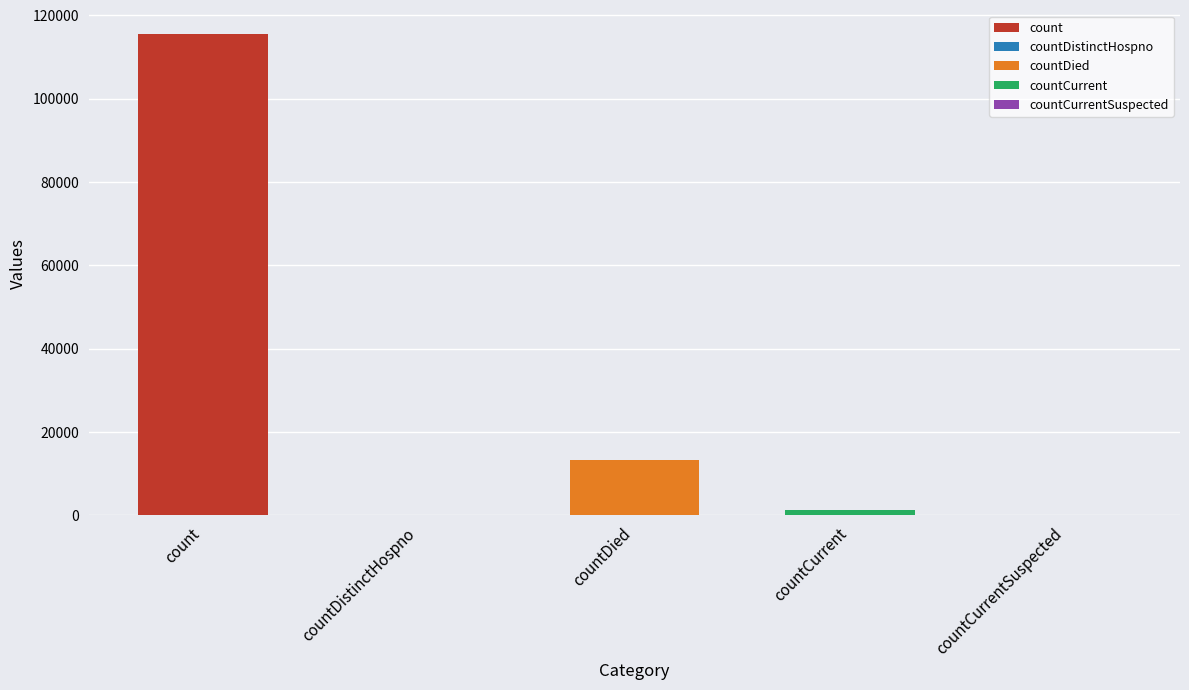

Reading left to right, what are all the values shown in this chart?

115379	0	13343	1383	0